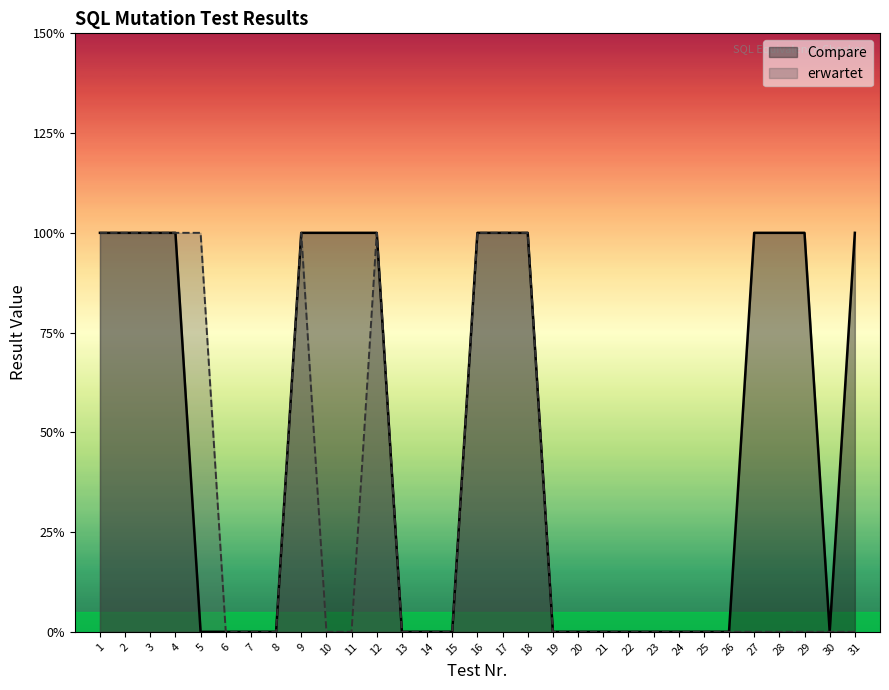

True or false: erwartet has more than 0 interior local peaks.

True